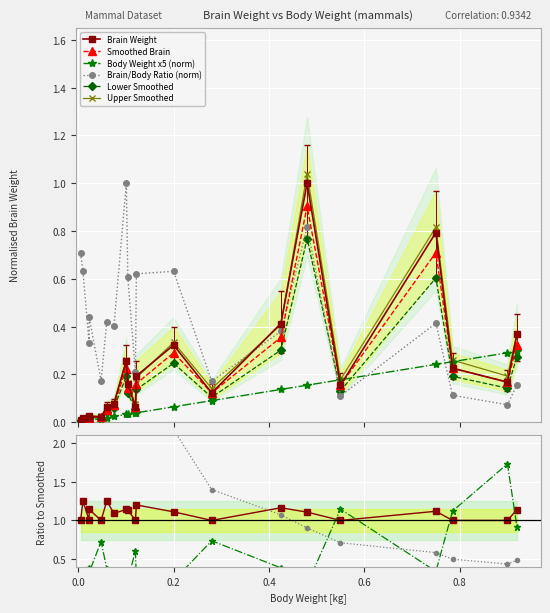

True or false: Smoothed Brain has more than 0 points higher than both neighbors.

True